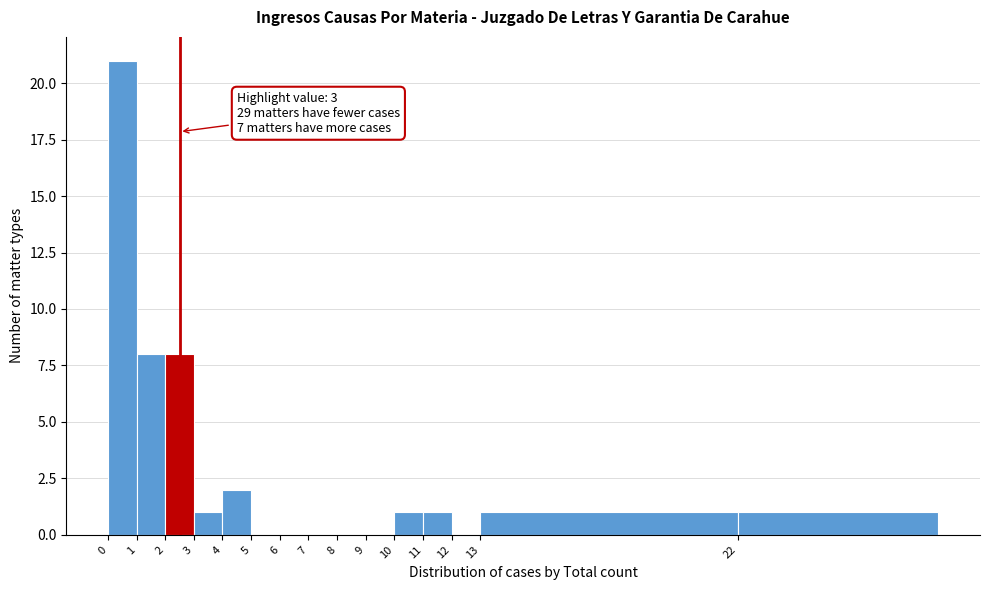

Reading left to right, list all the values displayed in this chart.

0=21	1=8	2=8	3=1	4=2	5=0	6=0	7=0	8=0	9=0	10=1	11=1	12=0	13=1	22=1